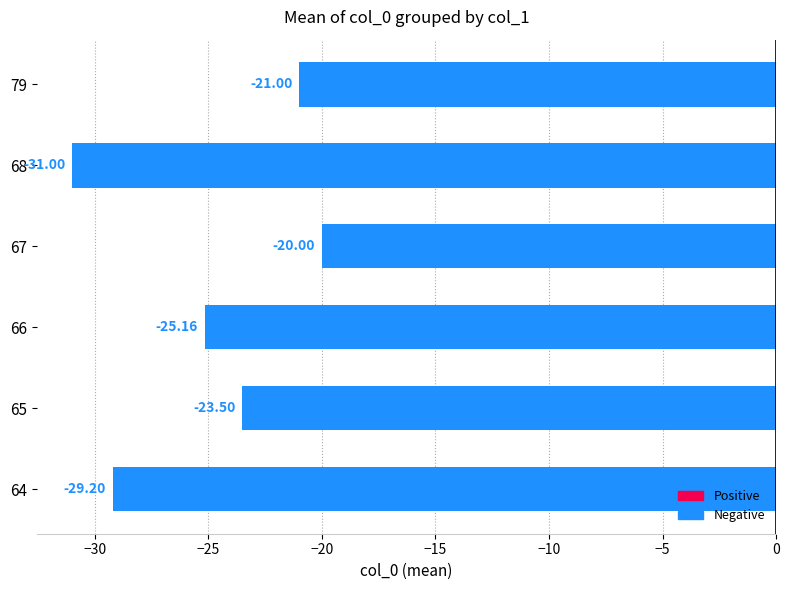

What is the difference between the values at 65 and 66?

1.7